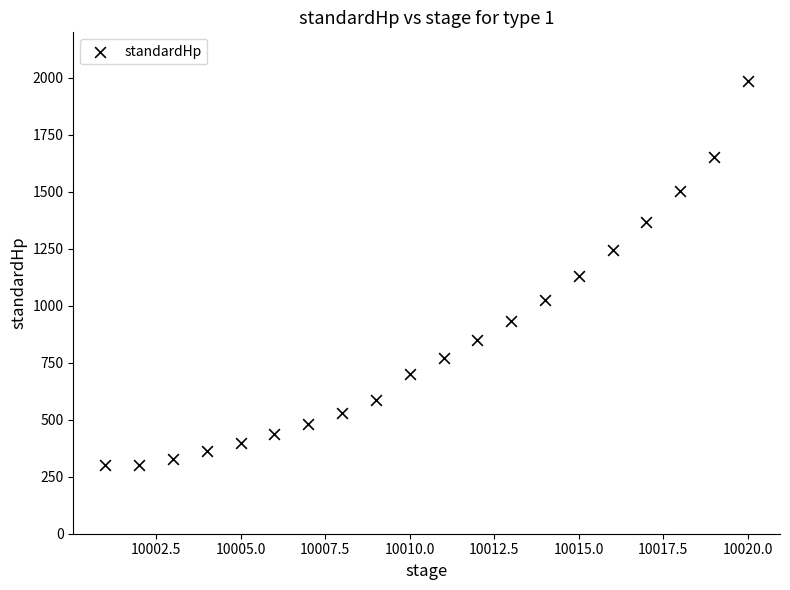

What is the range of X values (max minus min)?

19.0